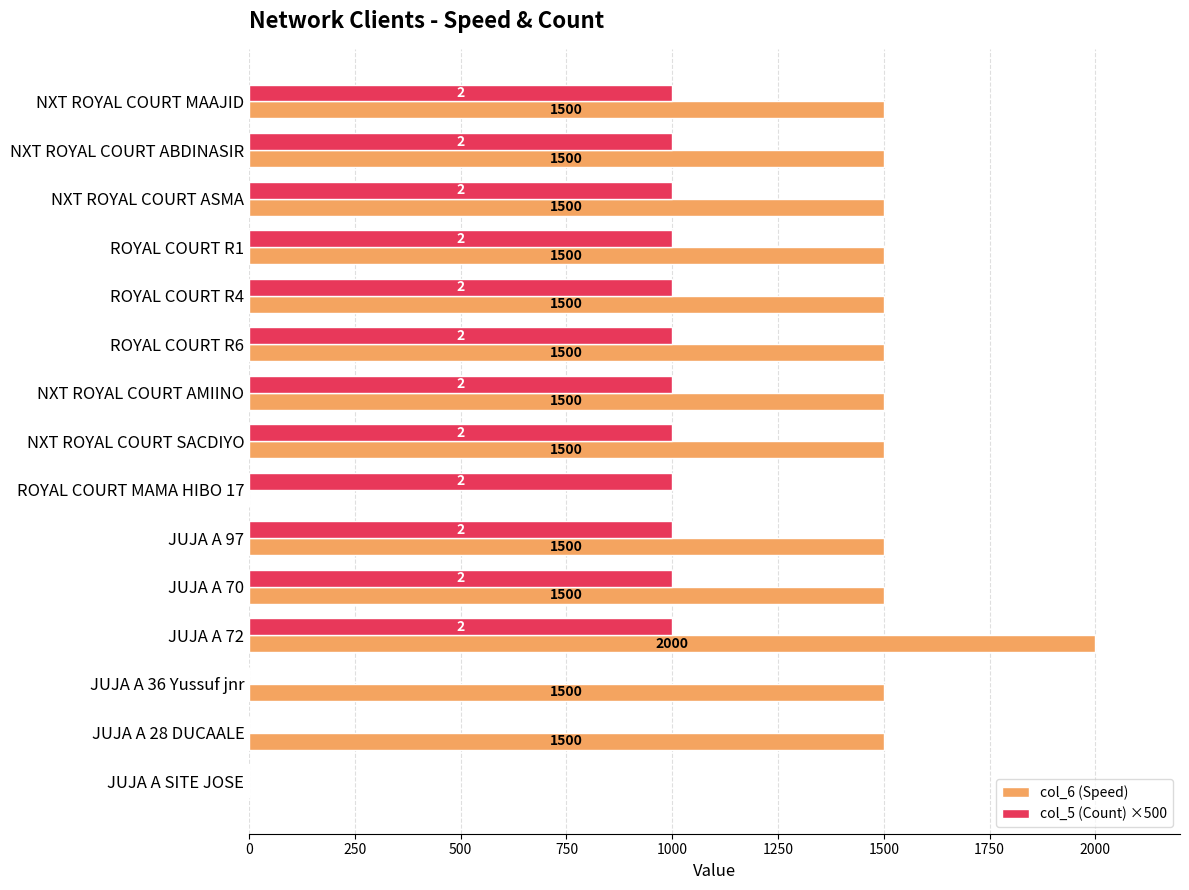

The value of col_5 (Count) ×500 at JUJA A SITE JOSE is 0. True or false?

True